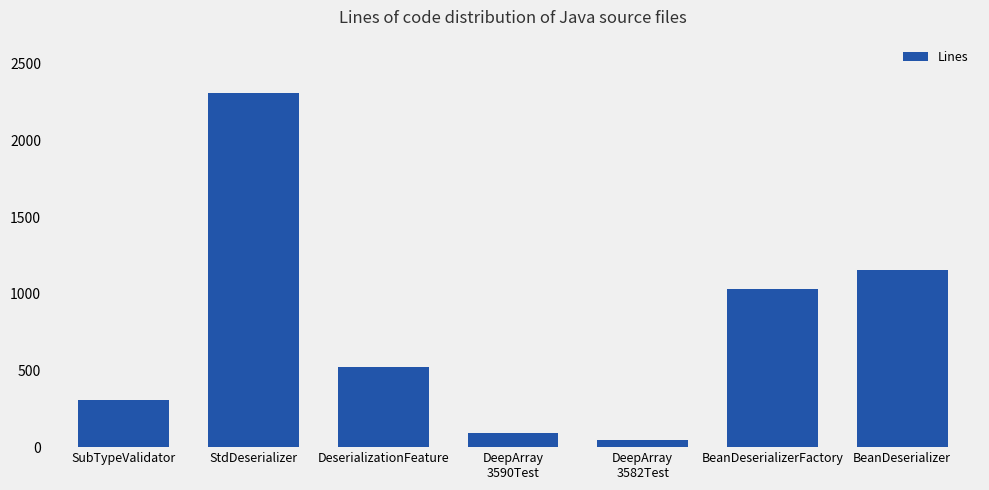

What position from the left is DeepArray
3590Test?

4